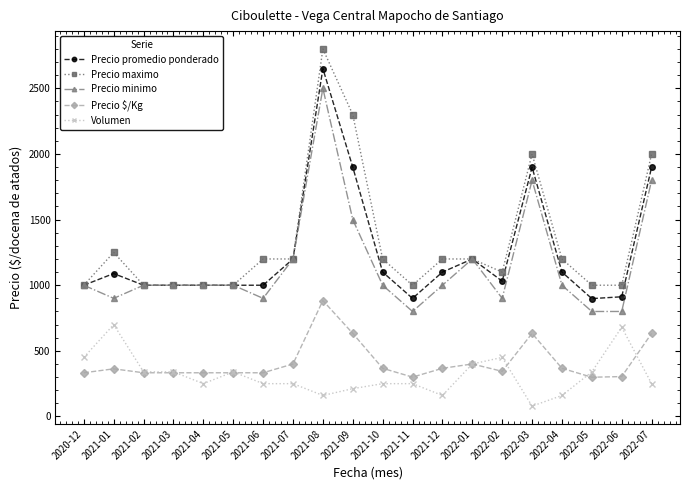

What is the greatest value displayed?

2800